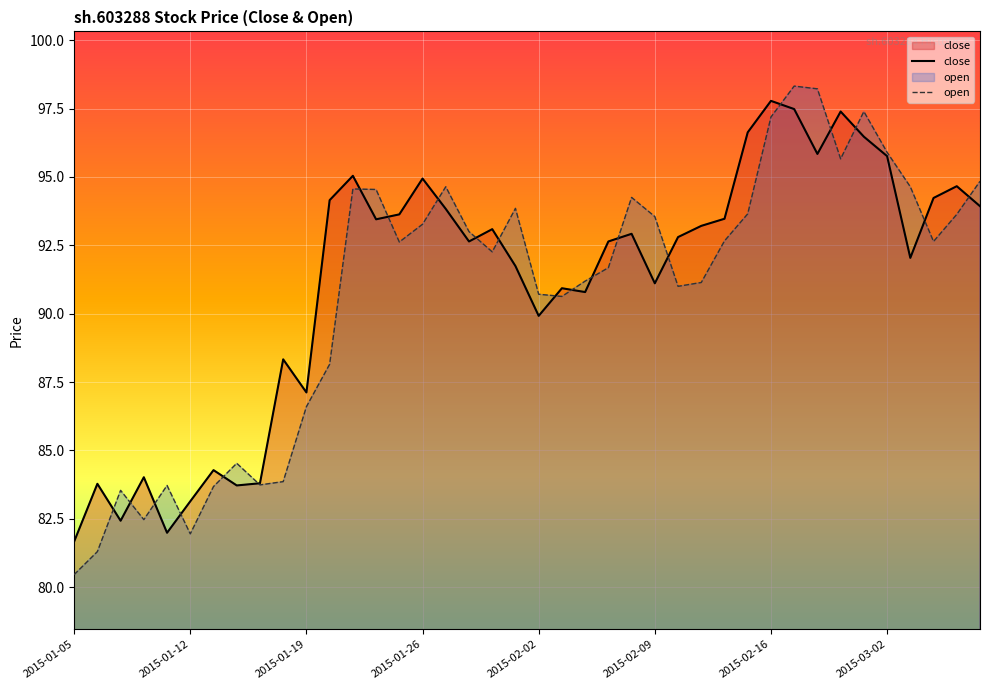

Is it true that open equals 53.7 at 2015-02-09?

False